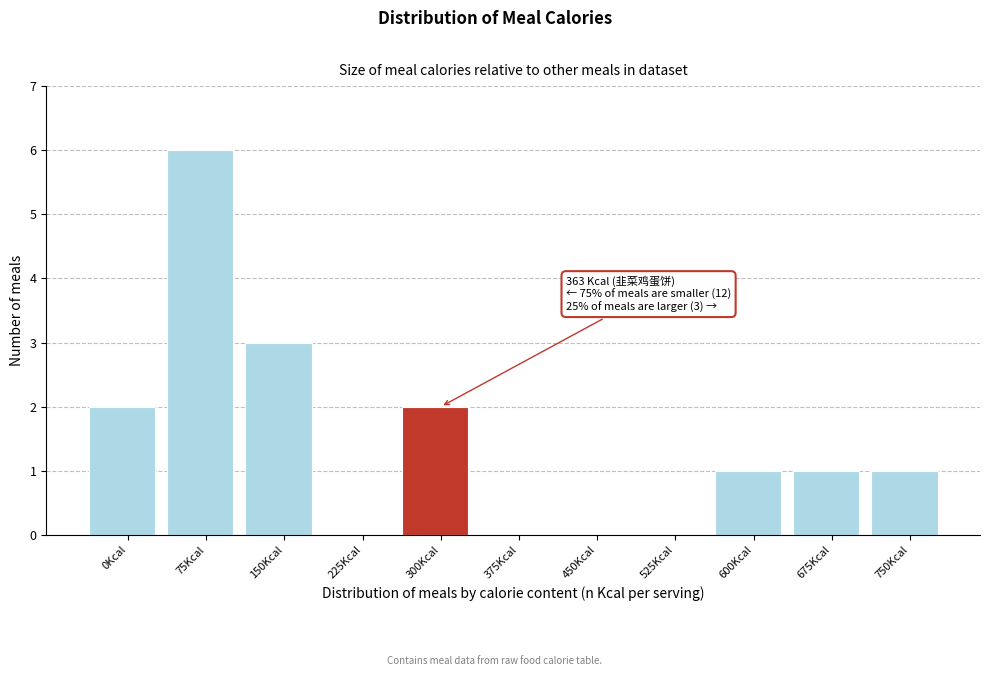

Reading left to right, list all the values displayed in this chart.

0Kcal=2	75Kcal=6	150Kcal=3	225Kcal=0	300Kcal=2	375Kcal=0	450Kcal=0	525Kcal=0	600Kcal=1	675Kcal=1	750Kcal=1